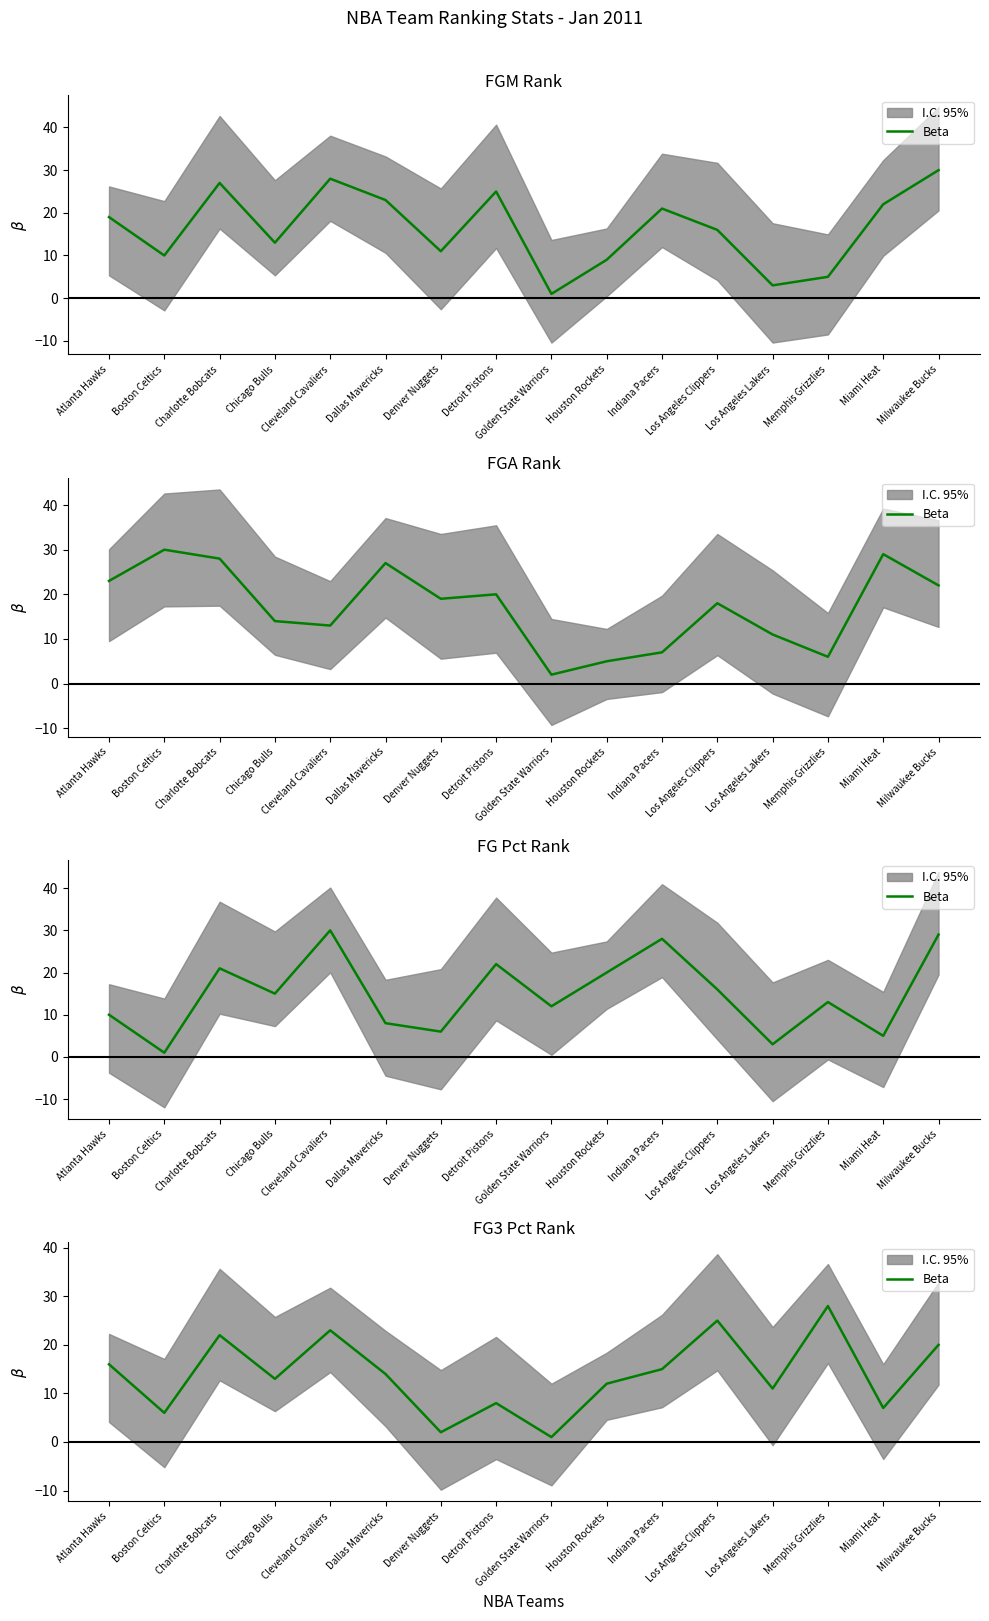

Where does the data first go above 14?

Atlanta Hawks